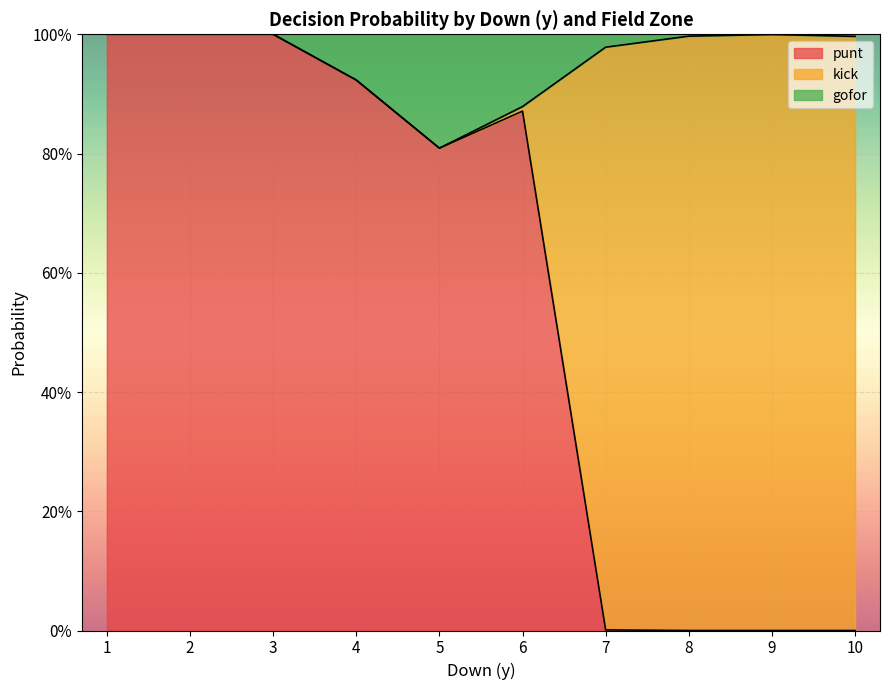

Does the chart display data point markers on the line(s)?

No